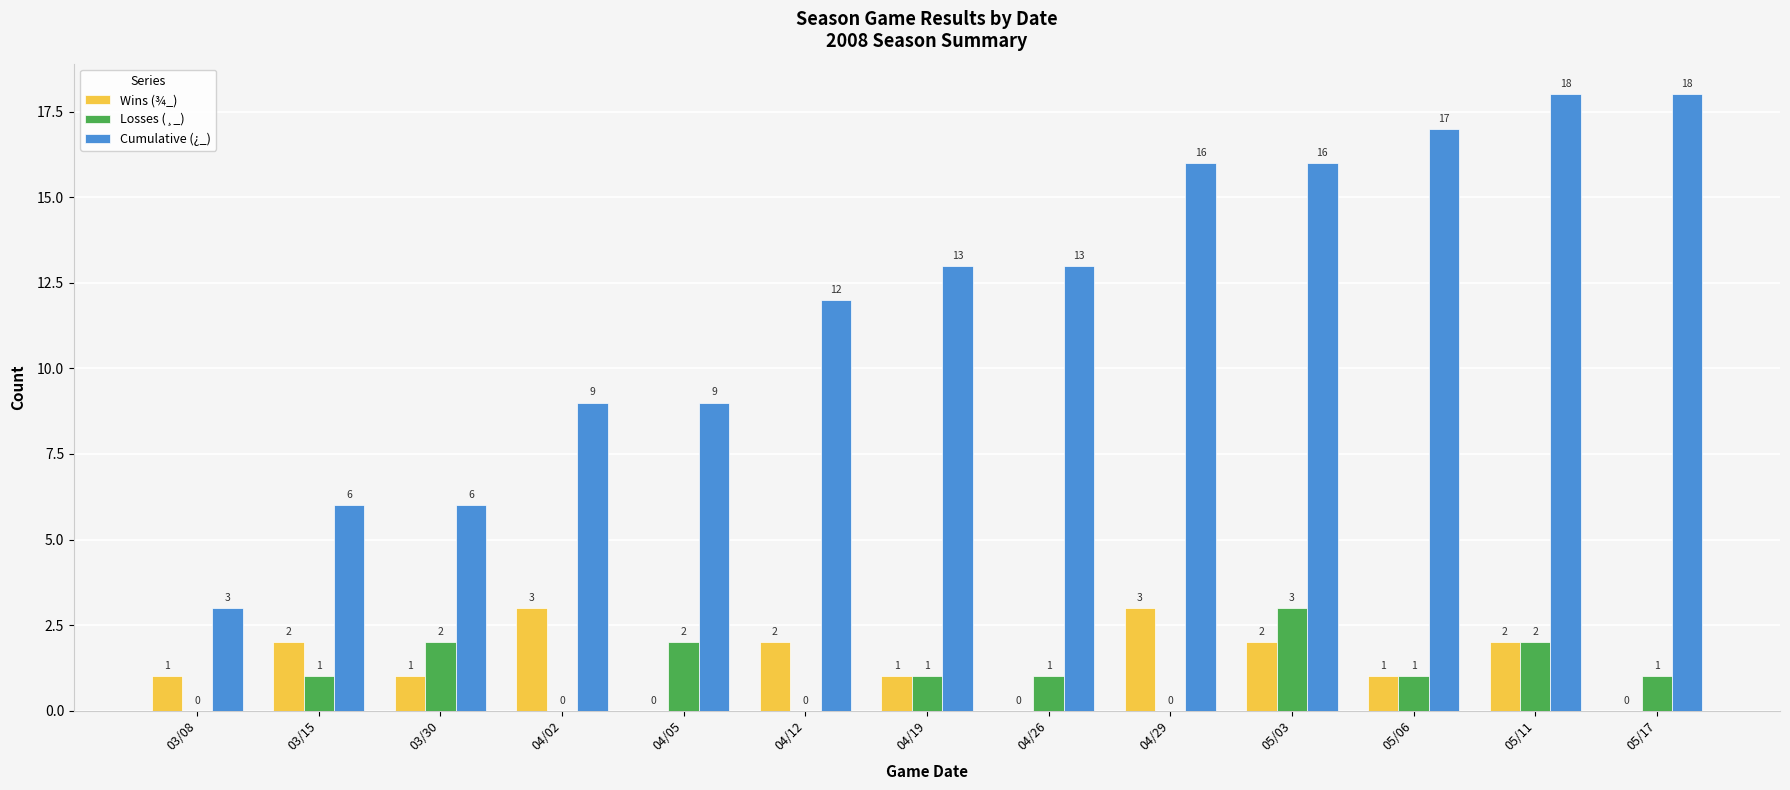

Reading left to right, extract all data points from this chart.

Wins (¾_): 1	2	1	3	0	2	1	0	3	2	1	2	0
Losses (¸_): 0	1	2	0	2	0	1	1	0	3	1	2	1
Cumulative (¿_): 3	6	6	9	9	12	13	13	16	16	17	18	18